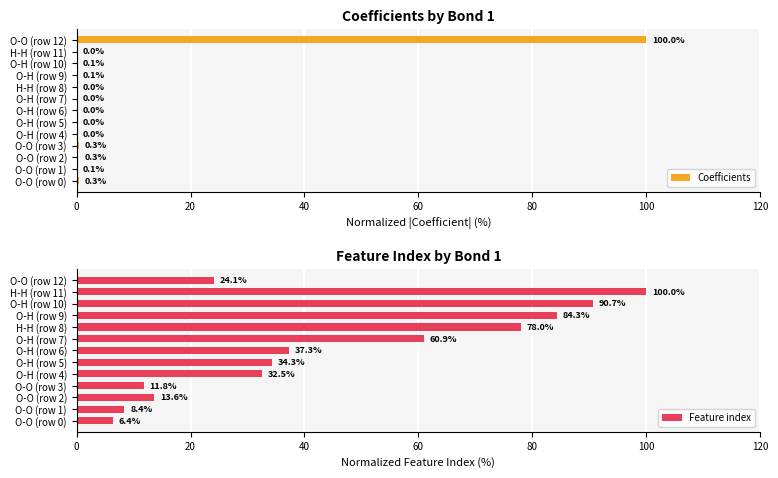

Which series has the largest range (max minus min)?

Coefficients